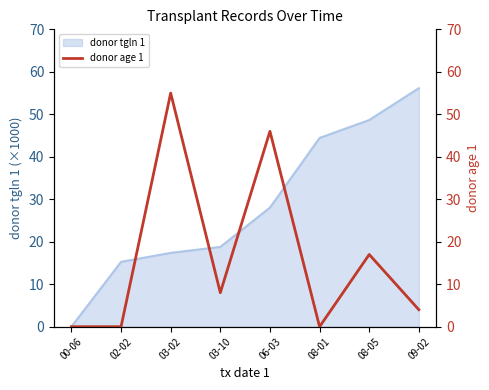

True or false: the data shows 15 at 03-02.

False